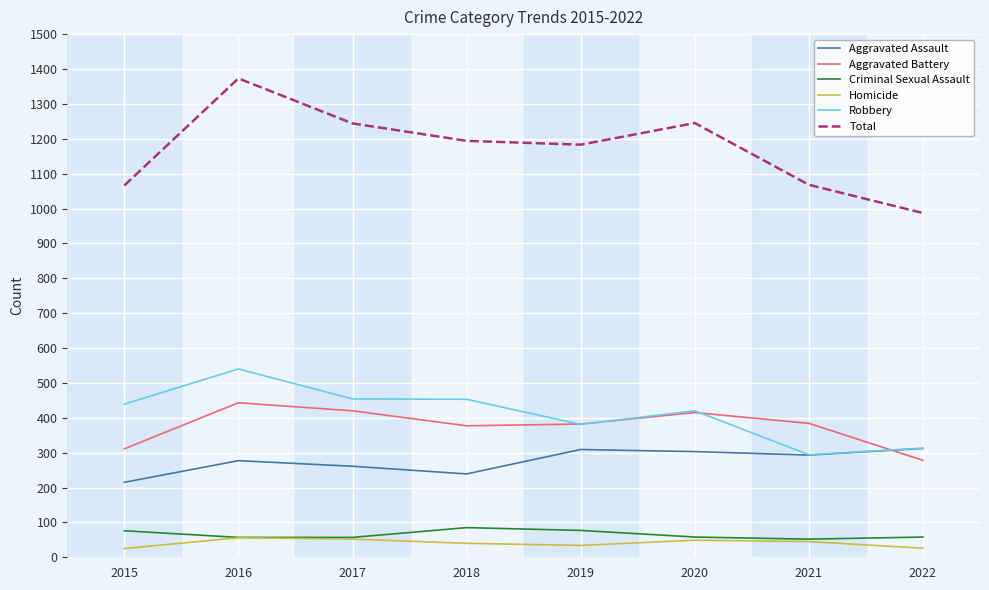

How many distinct data groups are displayed?

6